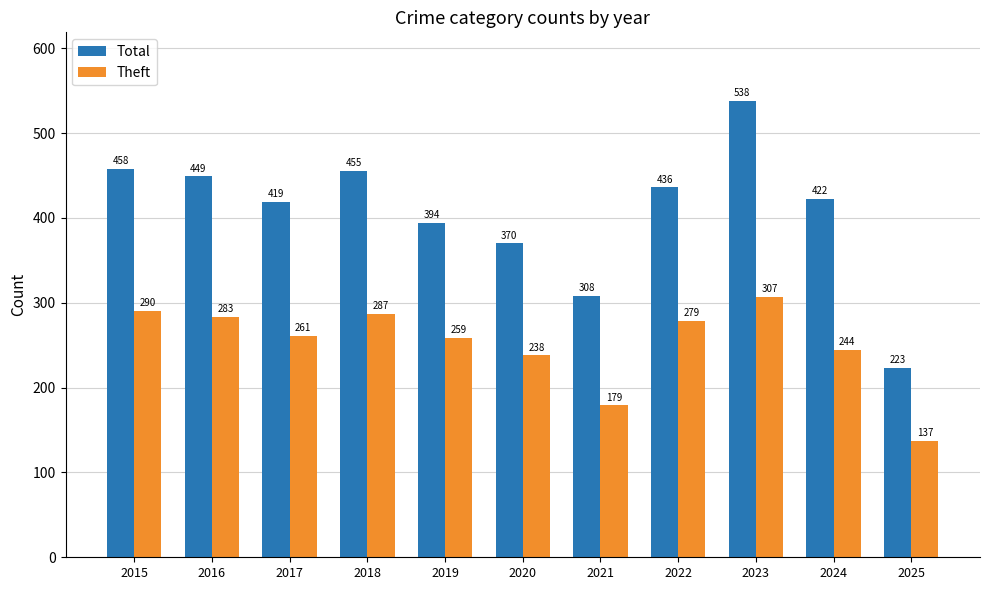

How many bars are there in each group?

2